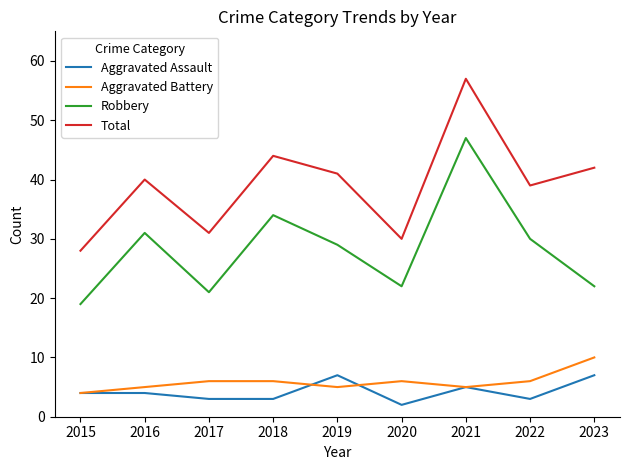

Rank the series by their maximum value, from highest to lowest.

Total, Robbery, Aggravated Battery, Aggravated Assault